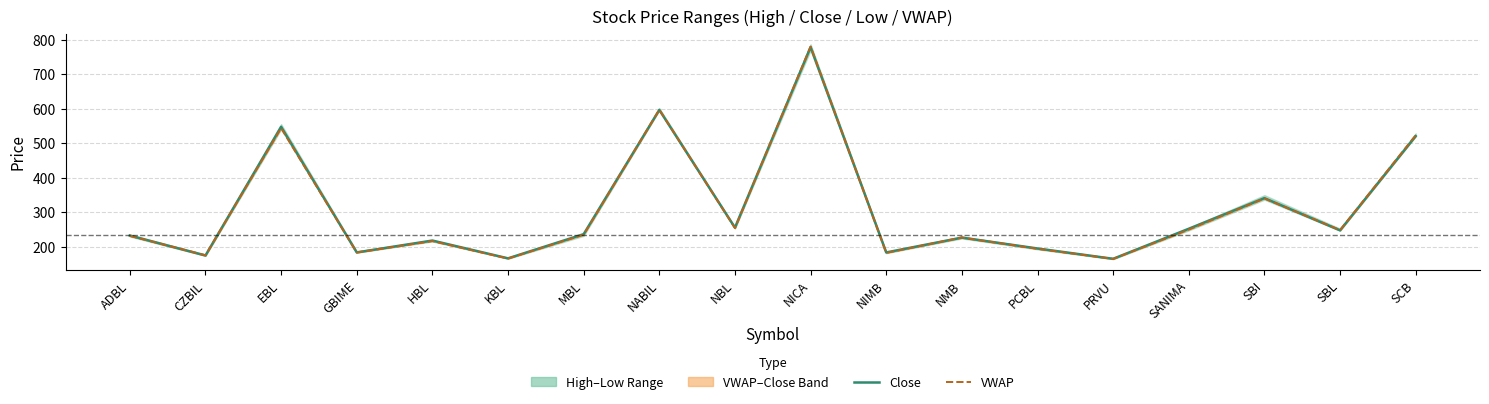

True or false: VWAP and Close intersect in this chart.

True